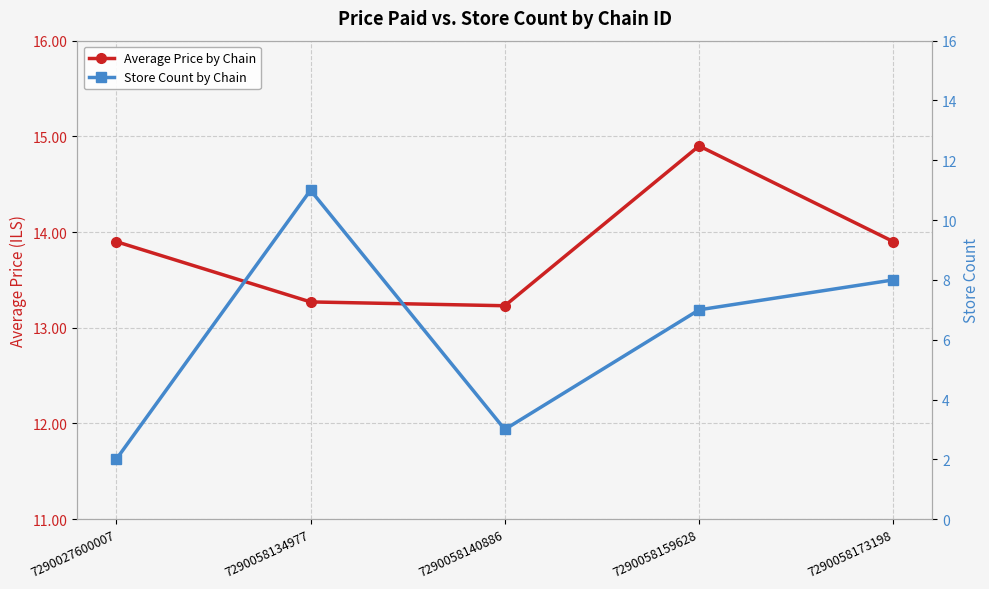

The Store Count by Chain series shows 1.3 at 7290058140886. True or false?

False